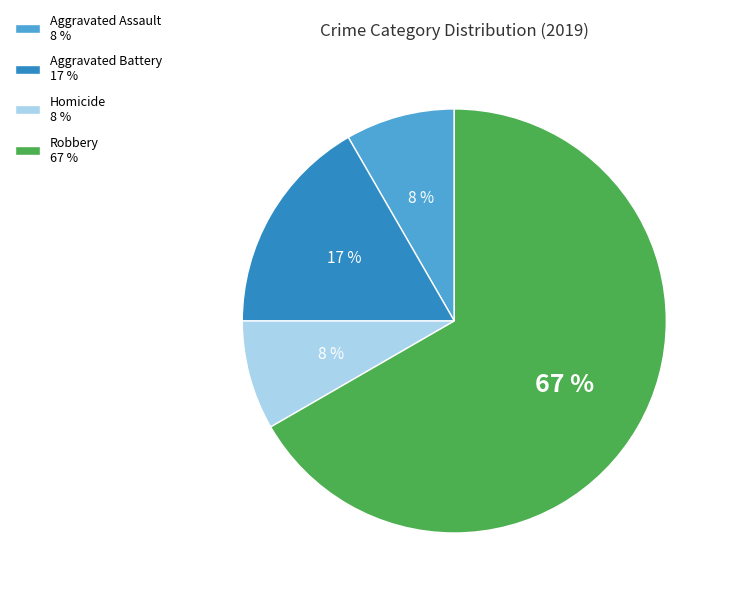

To the nearest percent, what percentage of the pie is Homicide 8 %?

8%